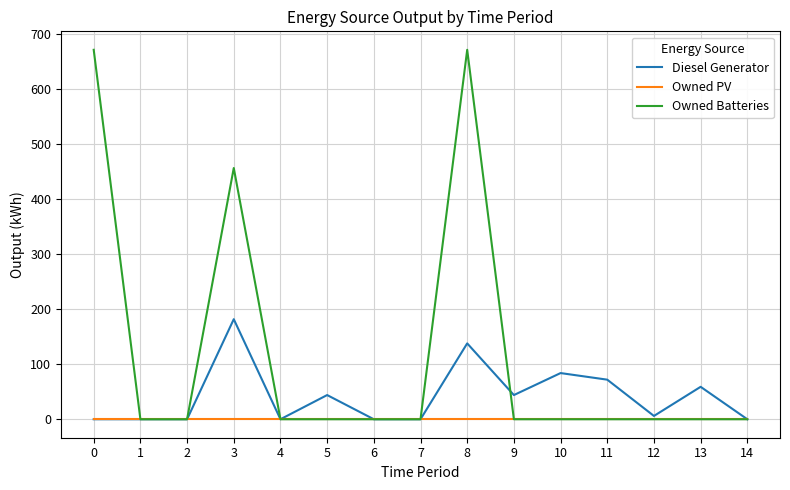

List the series in order of their overall mean, highest first.

Owned Batteries, Diesel Generator, Owned PV